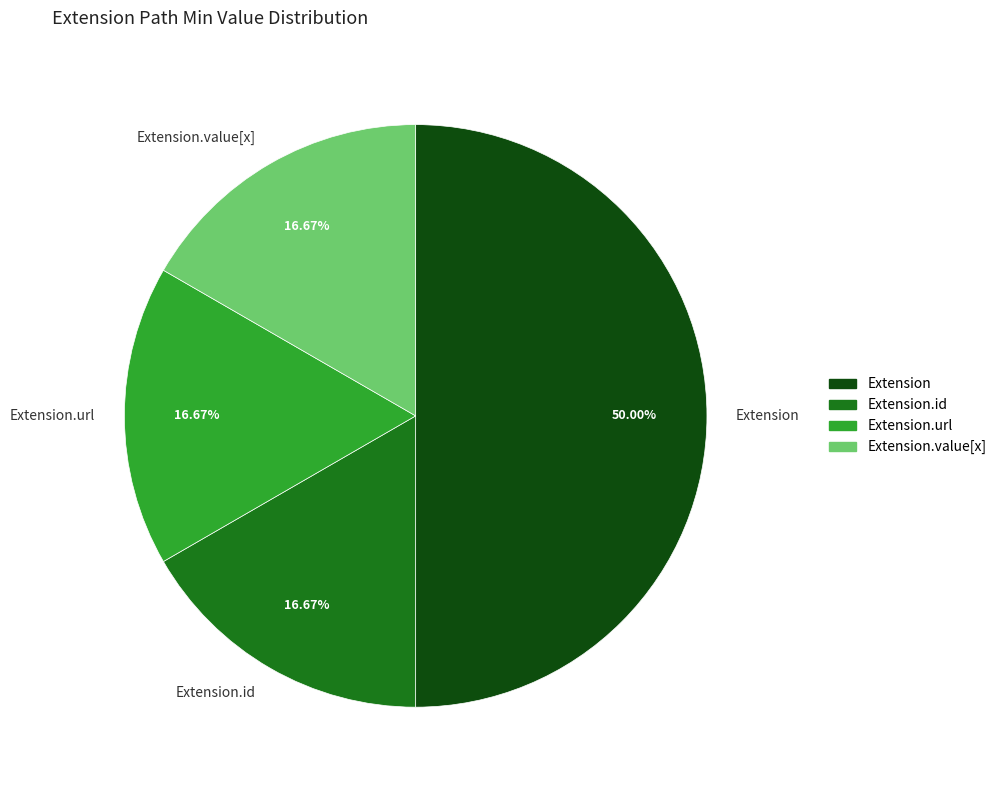

Approximately how many times larger is the value at Extension compared to Extension.id?

3.0